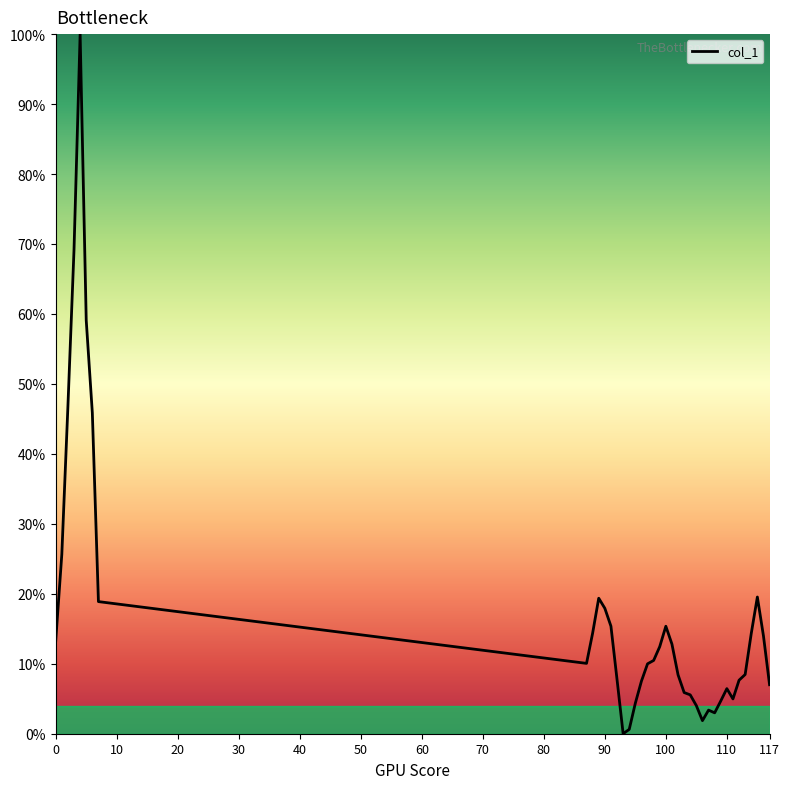

What is the maximum value shown in the chart?

100.0